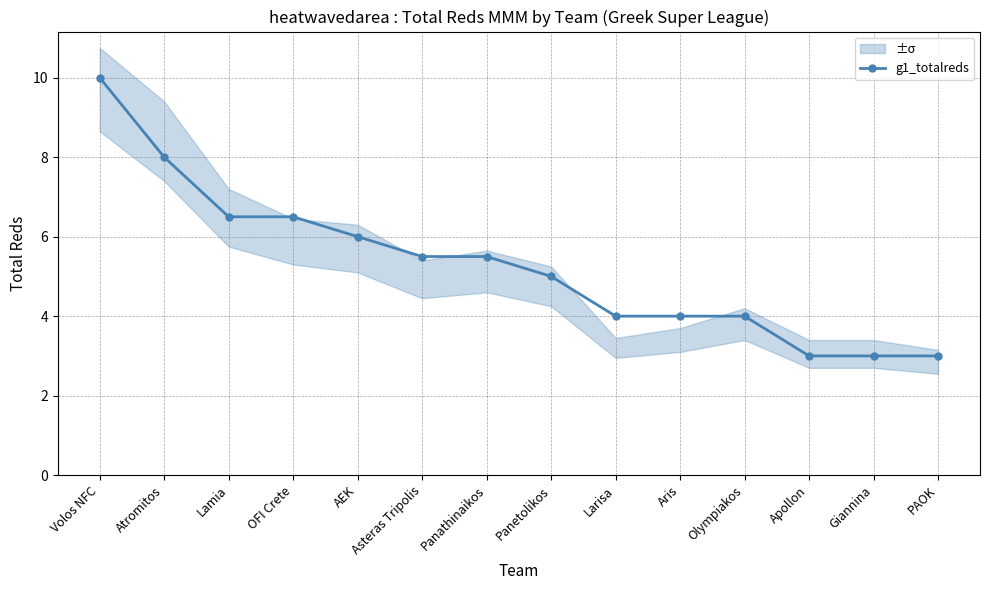

What is the sum of all values?

74.0